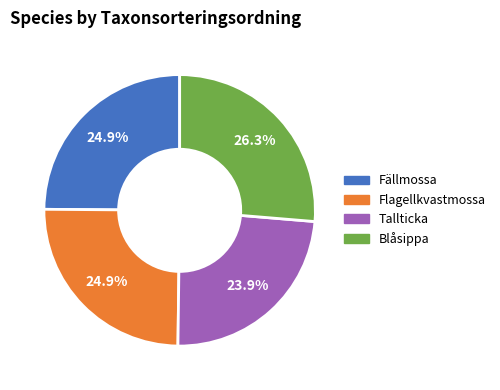

Approximately how many times larger is the value at Tallticka compared to Blåsippa?

0.9